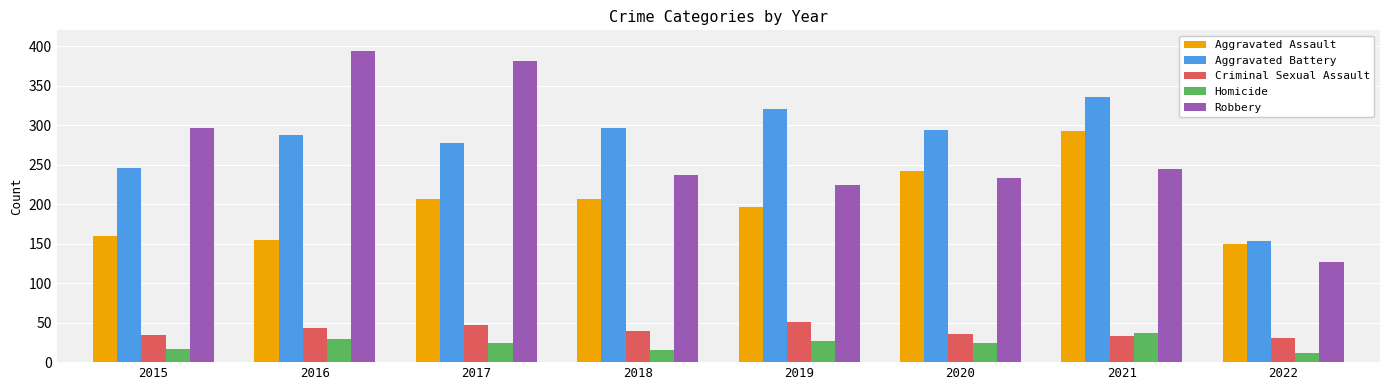

Which series has the largest total across all categories?

Aggravated Battery